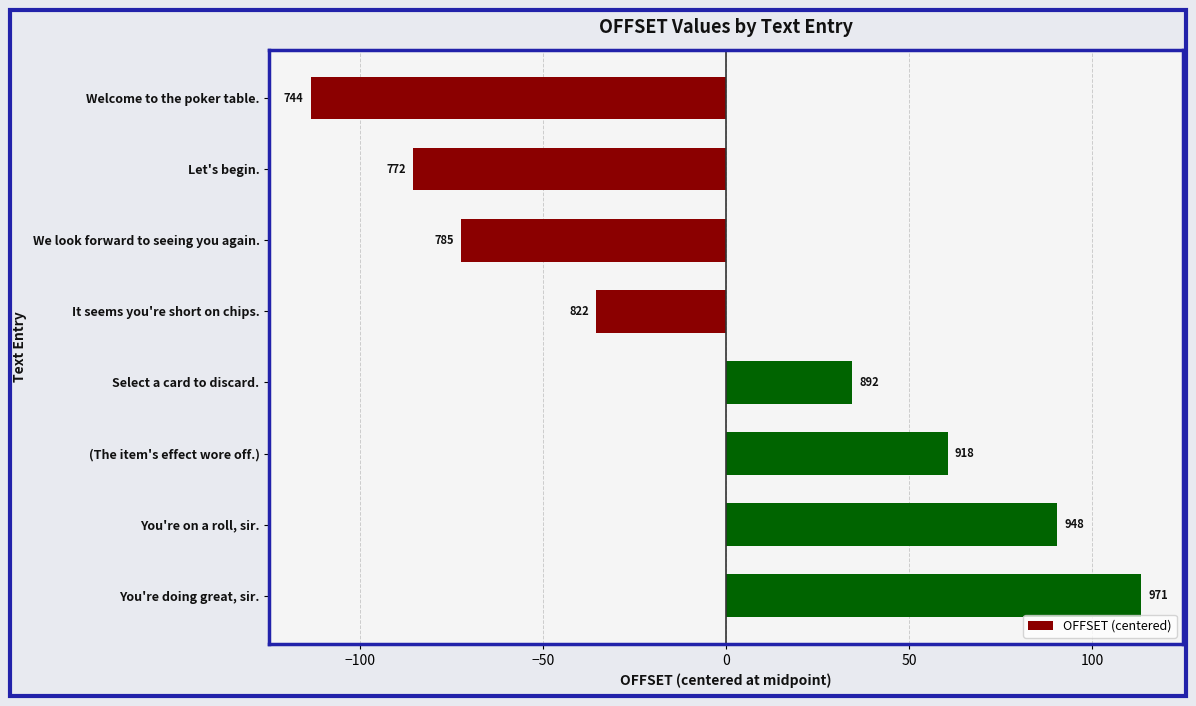

Does the chart contain any negative values?

Yes